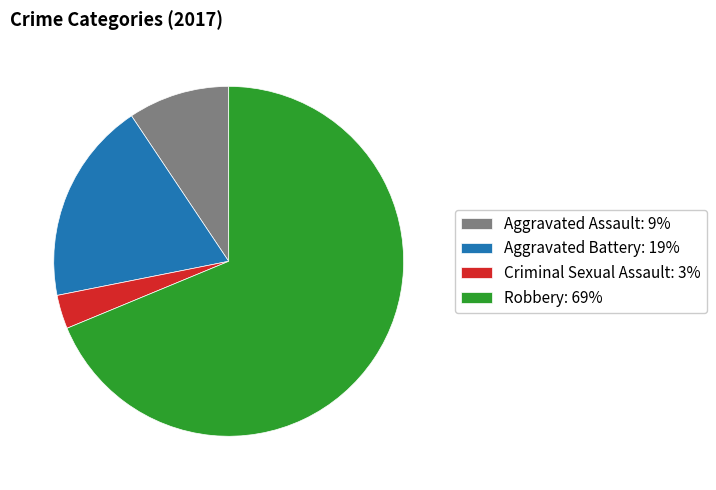

Does Robbery: 69% represent more than half of the total?

Yes